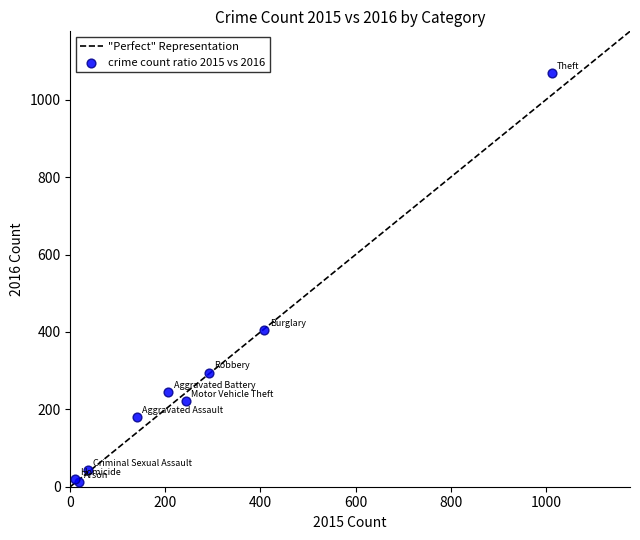

What Y value in the scatter plot is closest to 540?

404